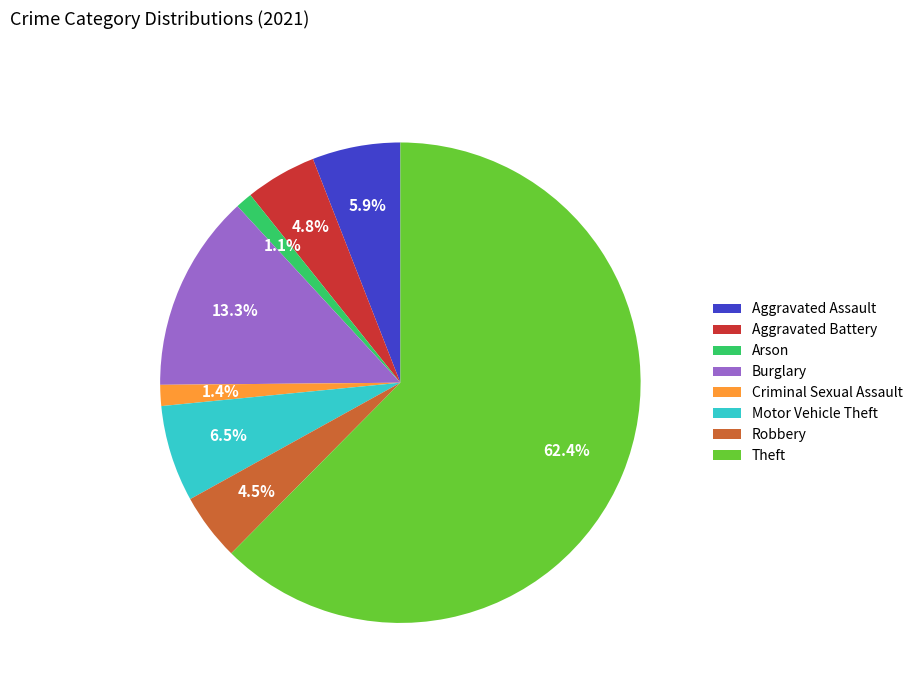

Is it true that Motor Vehicle Theft is 14% of the pie?

False